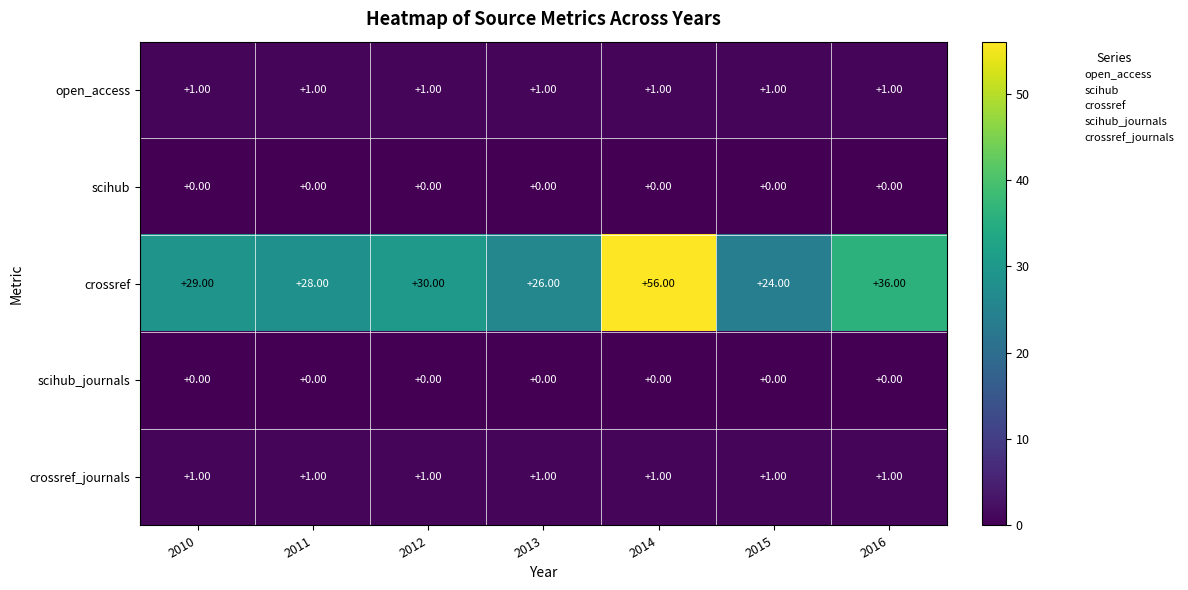

How many data points does each series have?

7